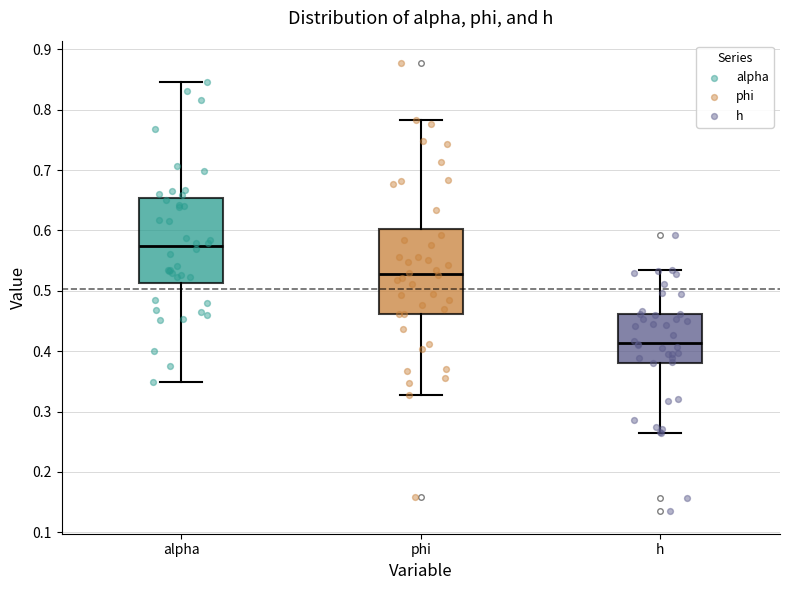

Which box has the highest median line?

alpha